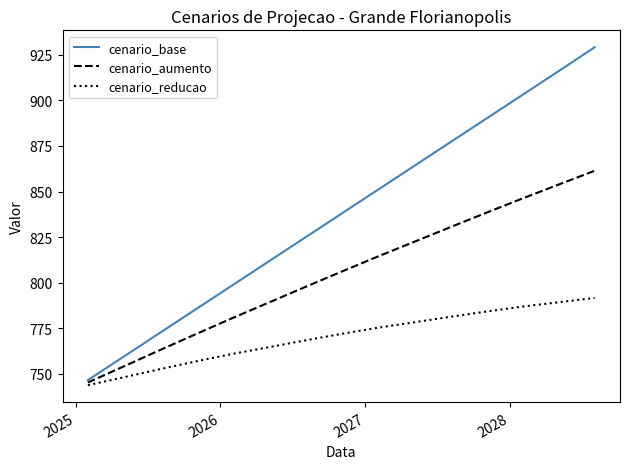

Reading left to right, extract all data points from this chart.

cenario_base: 746.6	759.3	772.4	785.6	798.7	811.4	824.6	837.7	850.8	863.6	876.7	889.8	903.0	915.8	929.1
cenario_aumento: 745.3	754.0	763.0	771.9	780.7	788.9	797.5	806.0	814.3	822.1	830.2	838.3	846.2	853.7	861.4
cenario_reducao: 743.8	748.1	752.6	756.9	761.0	764.5	768.3	771.9	775.3	778.2	781.2	784.1	786.9	789.2	791.6